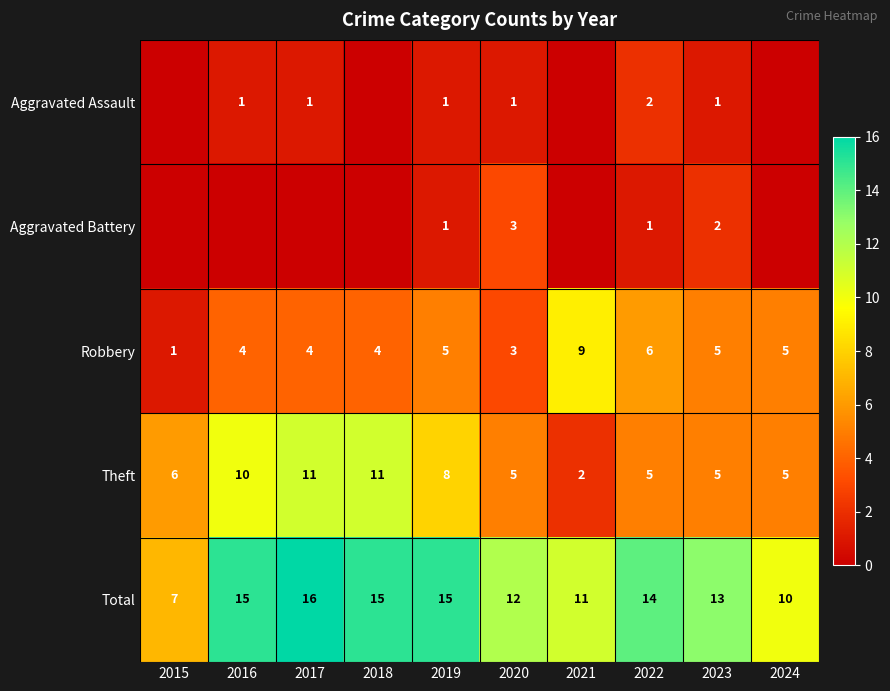

What is the sum of the Robbery values at 2016 and 2024?

9